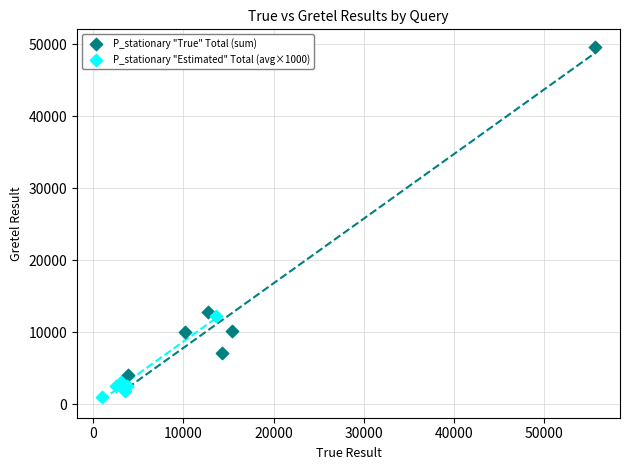

Which series has the largest Y range (max minus min)?

P_stationary "True" Total (sum)